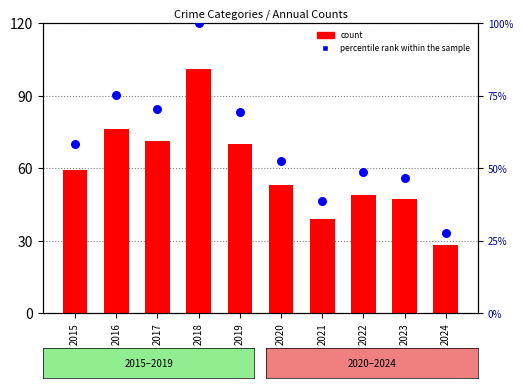

What is the total value across all series at 2018?

201.0